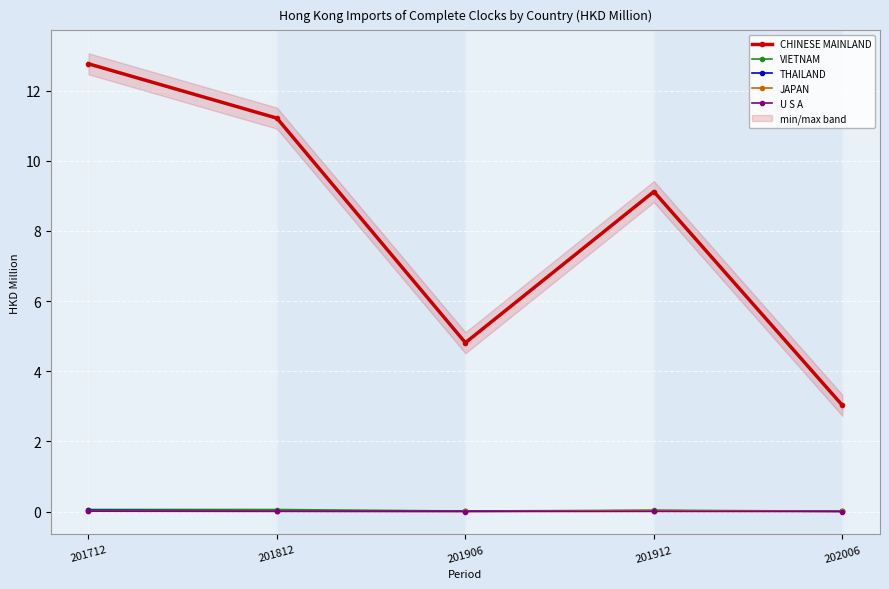

At which label is U S A closest to 0?

202006